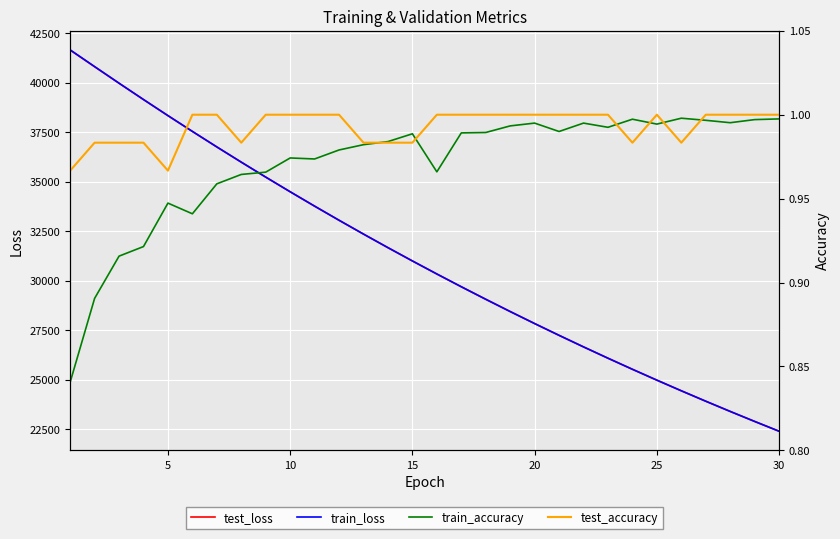

At which label does train_loss reach its minimum?

30